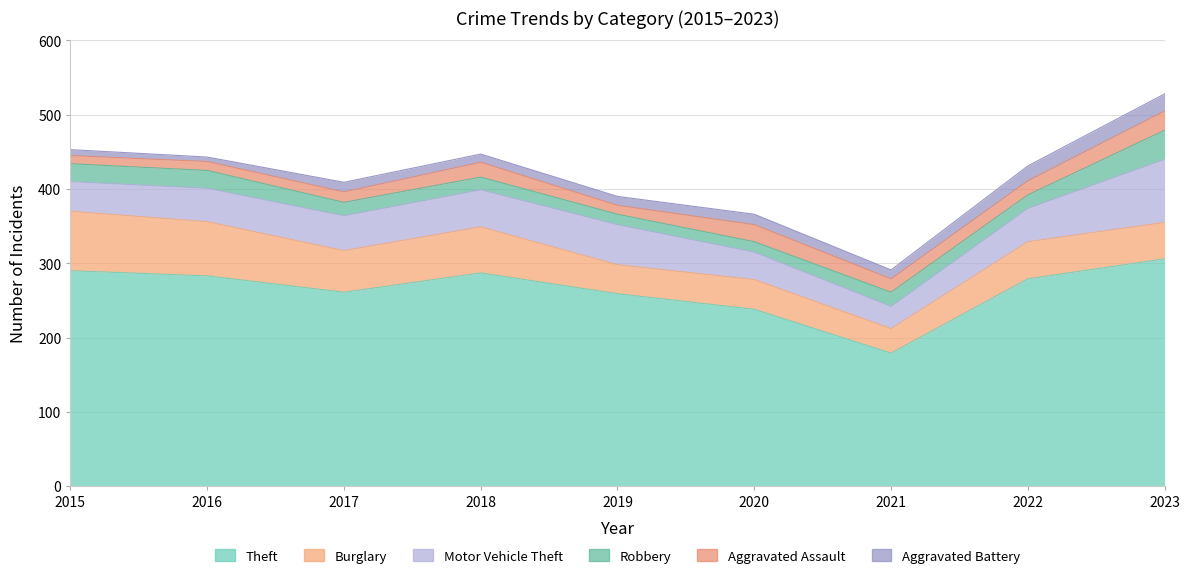

What is the sum of the Robbery values at 2021 and 2015?

43